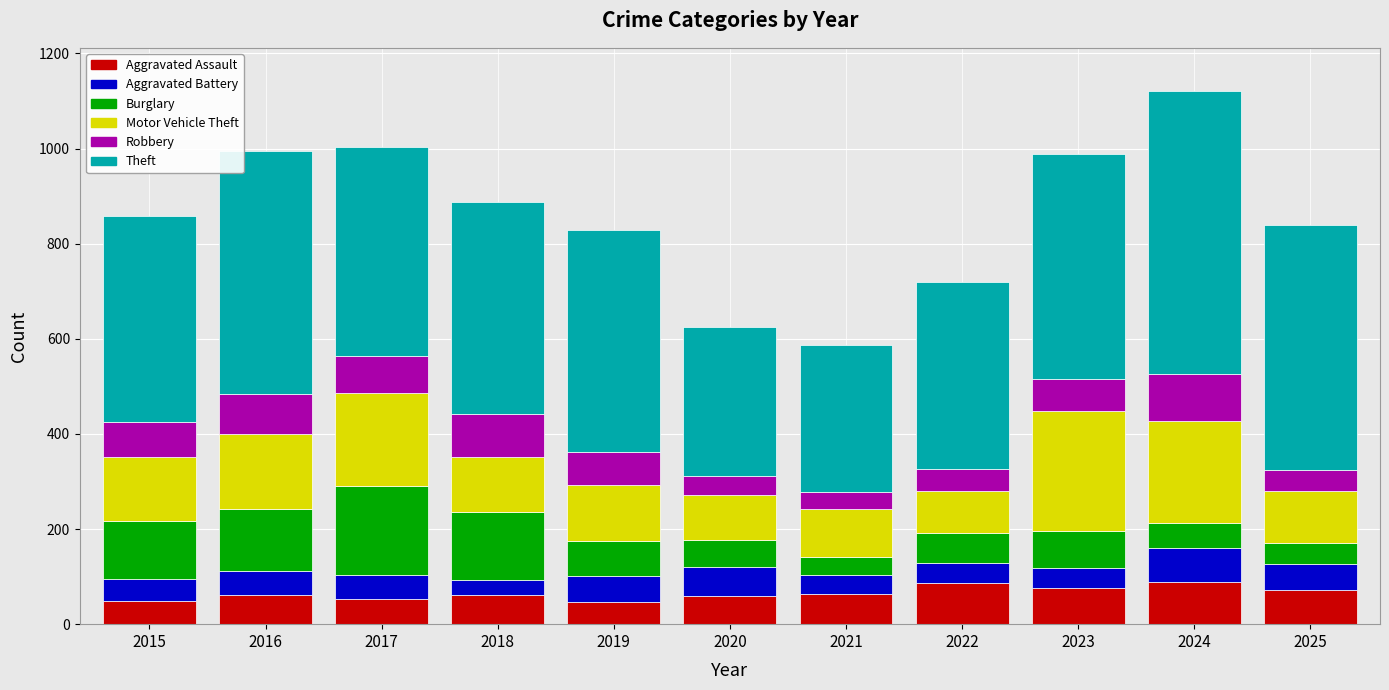

What is the difference between the maximum and minimum values in the Aggravated Assault series?

41